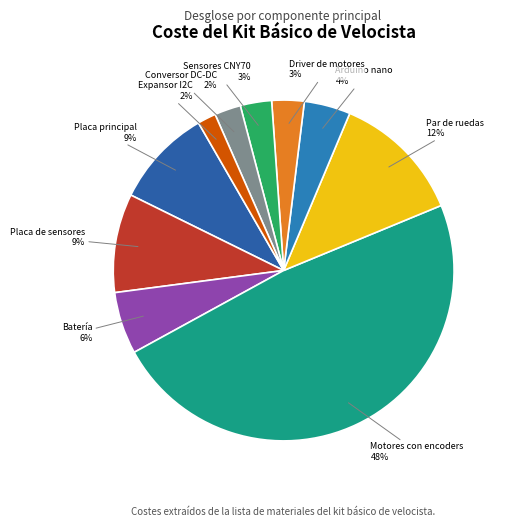

To the nearest percent, what is the difference between the largest and smallest slice percentages?

47%